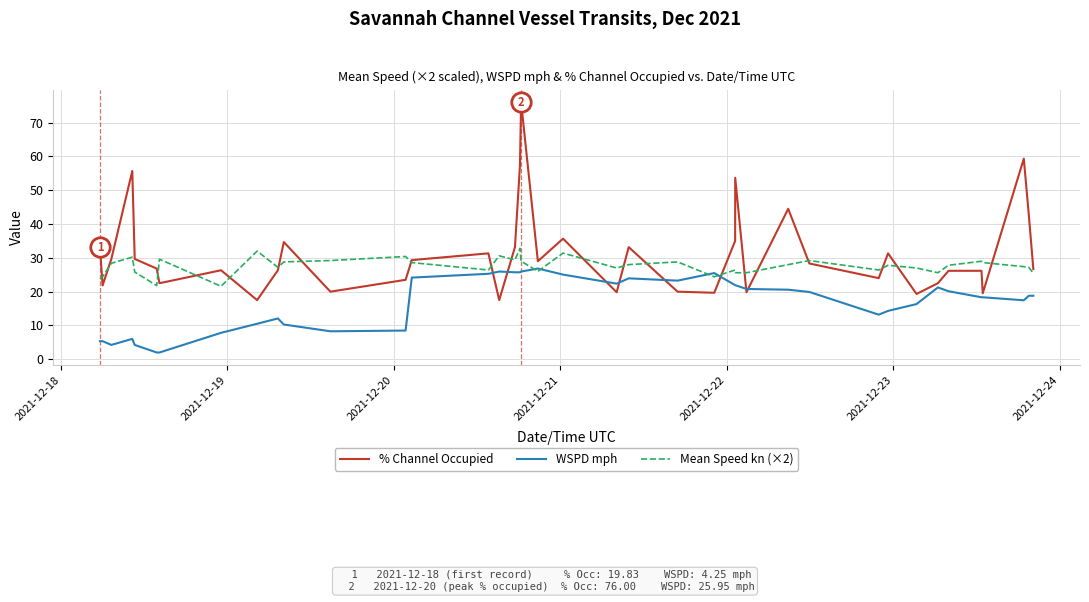

Which series has the widest spread of values?

% Channel Occupied